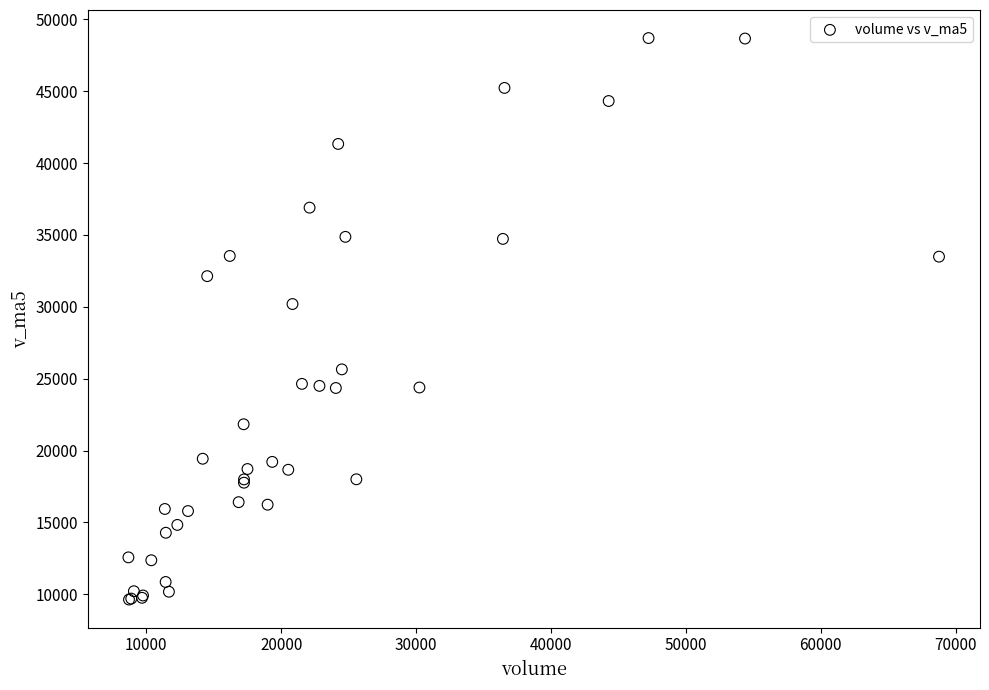

What Y value in the scatter plot is closest to 29166?

30194.6